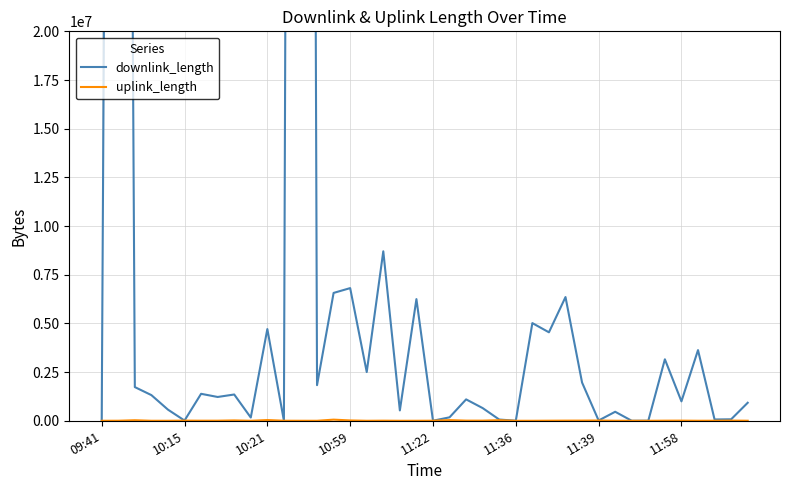

What is the average value of the downlink_length series?

11622249